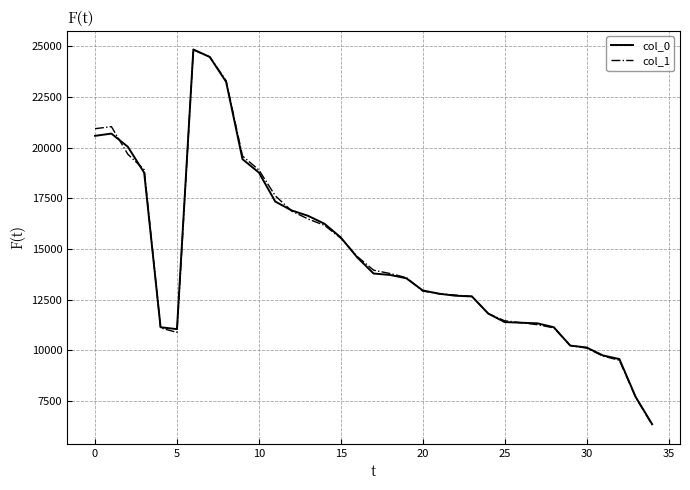

Which series has the widest spread of values?

col_1